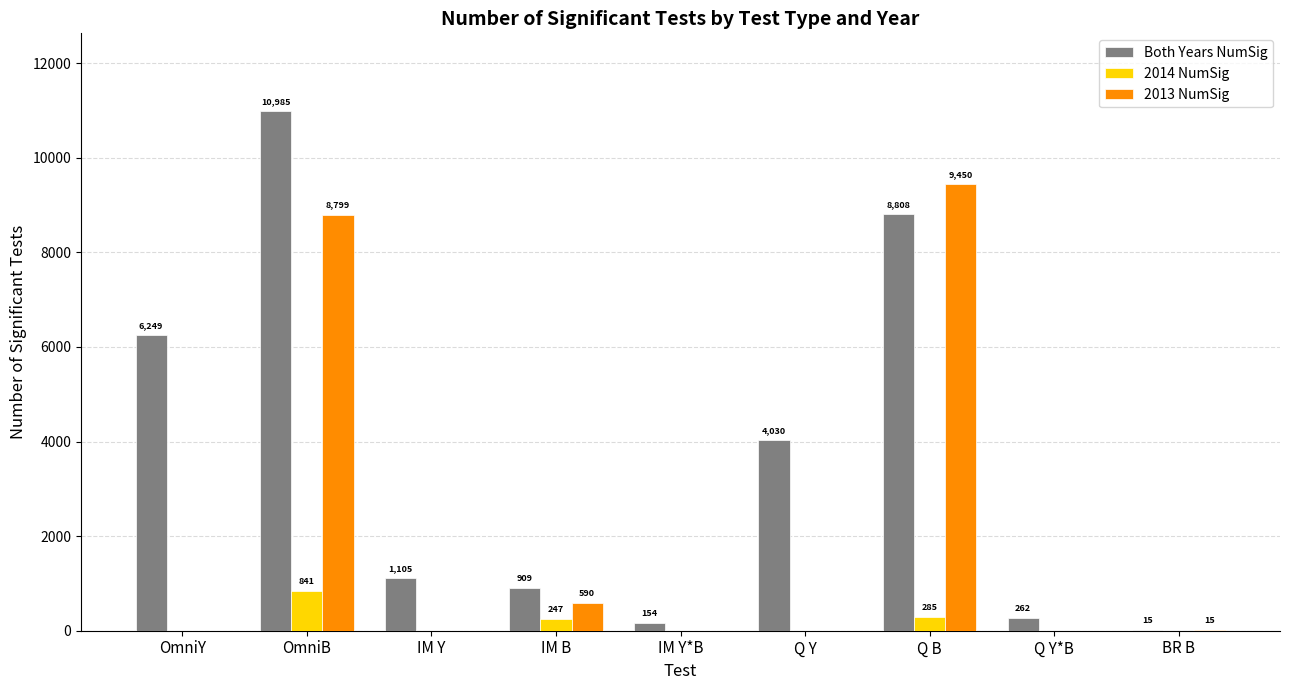

Is it true that Both Years NumSig equals 10985 at OmniB?

True